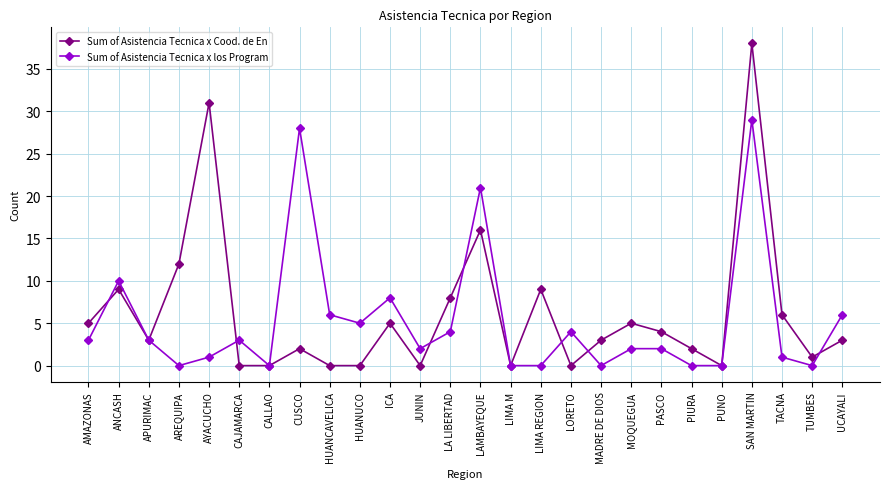

Reading left to right, transcribe all the data shown in this chart.

Sum of Asistencia Tecnica x Cood. de En: 5	9	3	12	31	0	0	2	0	0	5	0	8	16	0	9	0	3	5	4	2	0	38	6	1	3
Sum of Asistencia Tecnica x los Program: 3	10	3	0	1	3	0	28	6	5	8	2	4	21	0	0	4	0	2	2	0	0	29	1	0	6